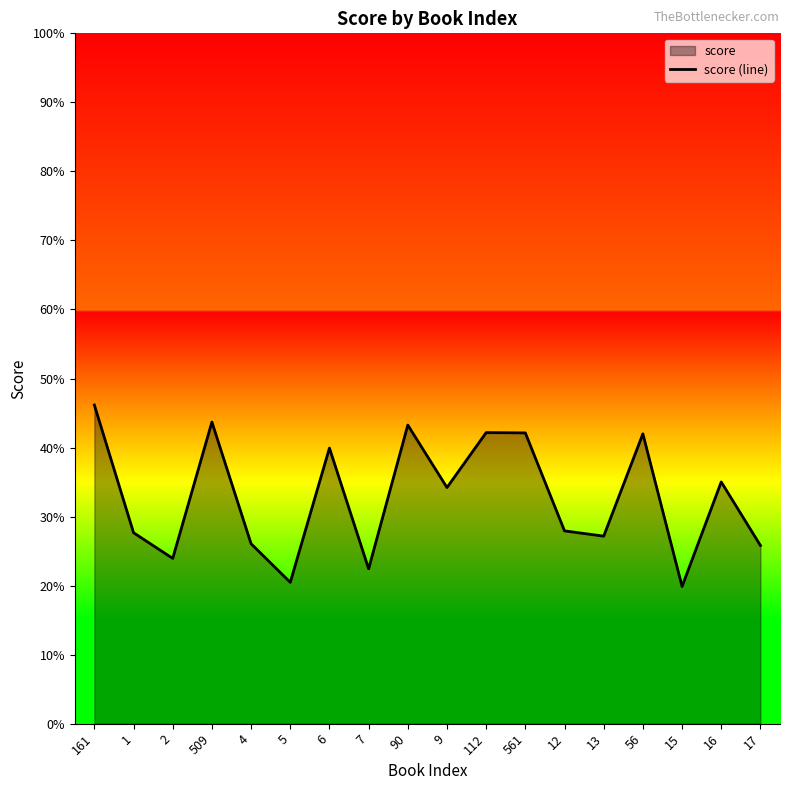

List the labels in order of value, smallest first.

15, 5, 7, 2, 17, 4, 13, 1, 12, 9, 16, 6, 56, 561, 112, 90, 509, 161